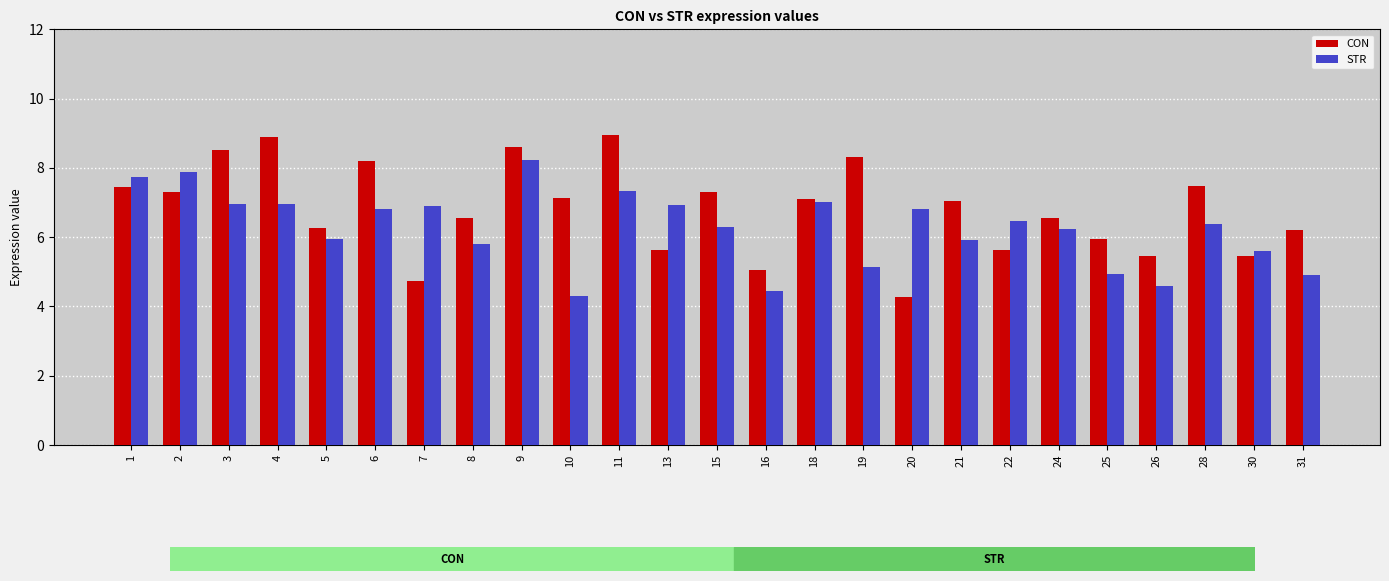

How many values in the STR series exceed 6?

15